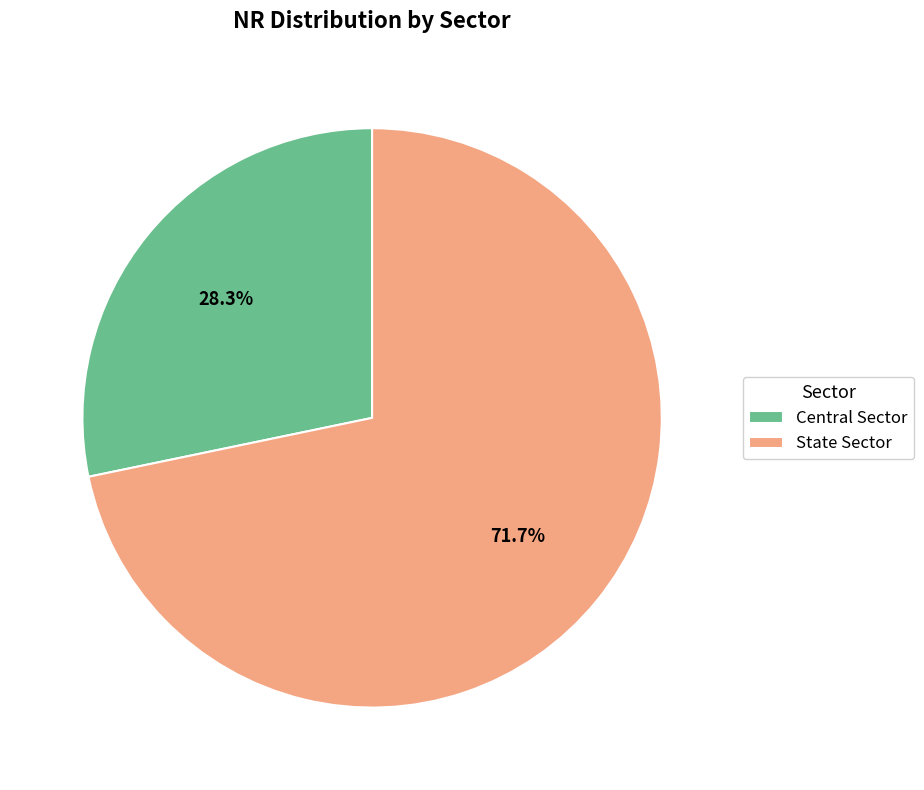

What percentage is the State Sector slice, to the nearest percent?

72%